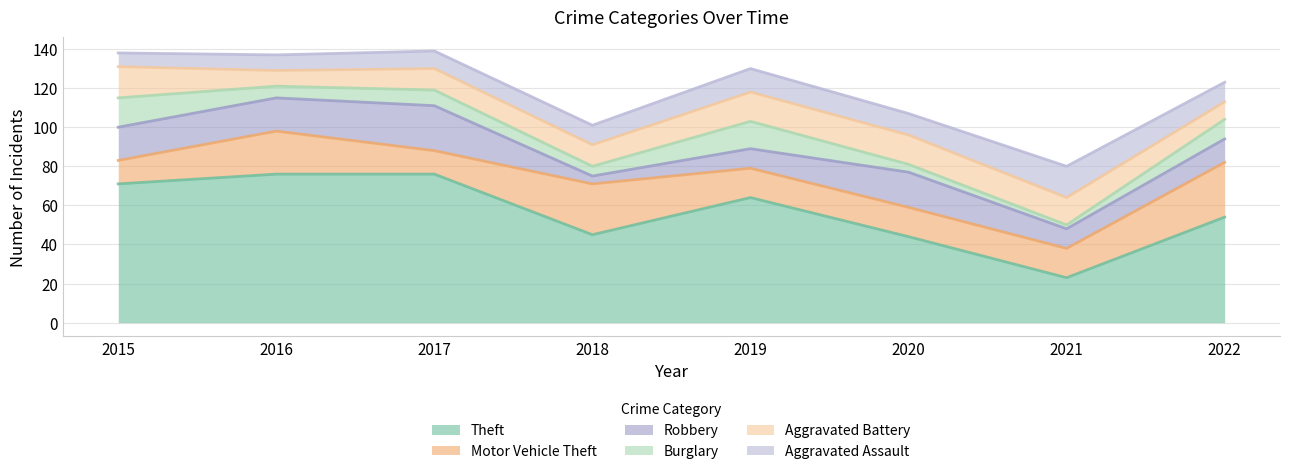

True or false: Burglary has a value of 5 at 2018.

True